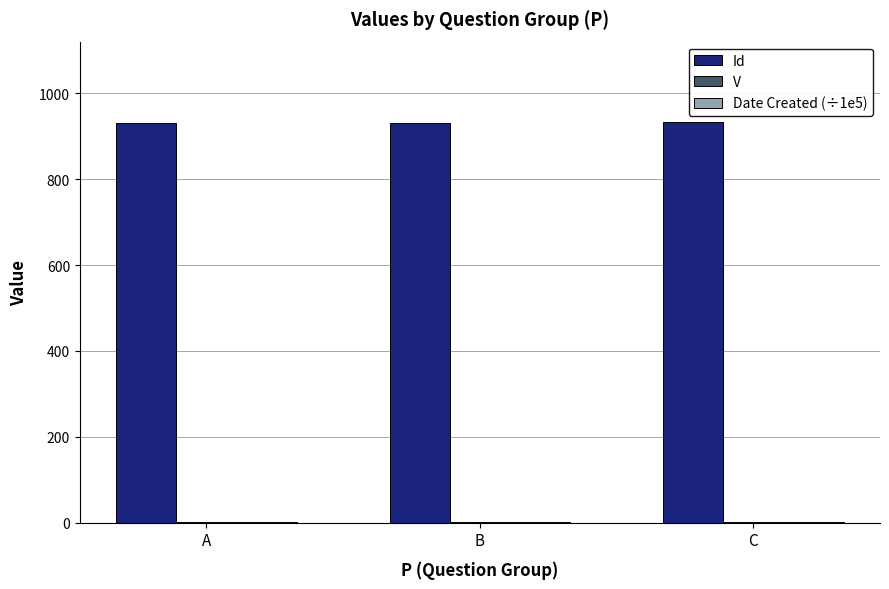

What is the sum of all Id values?

2797.0